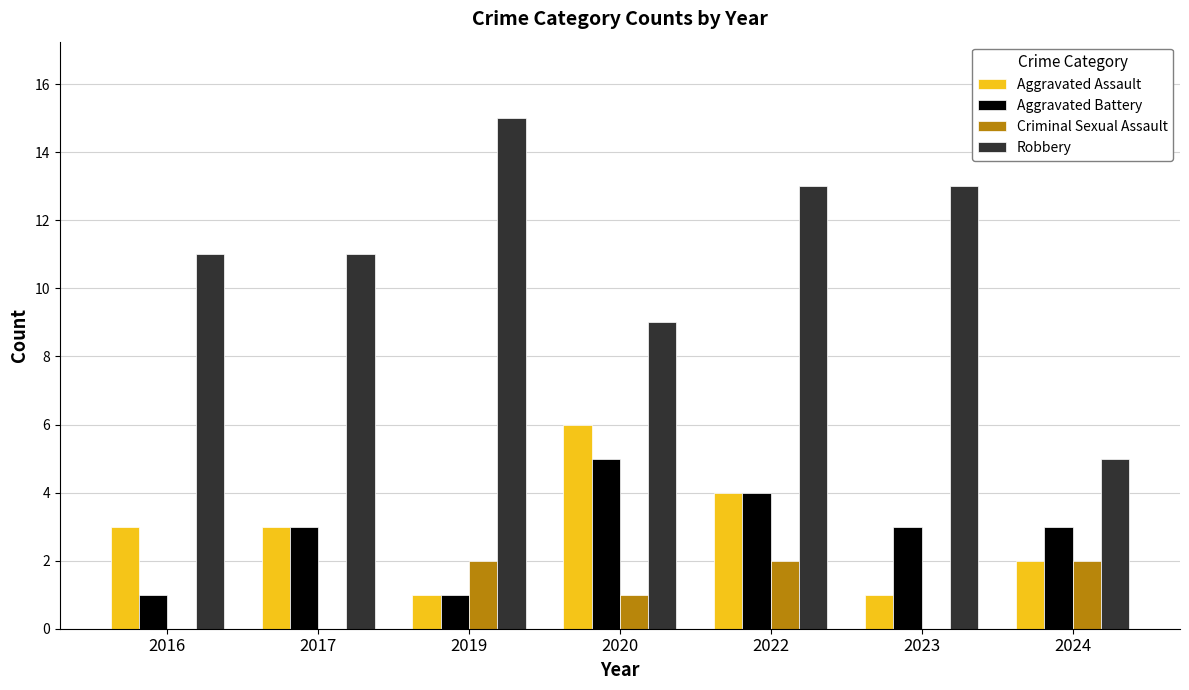

How many Robbery values are between 9 and 13?

5